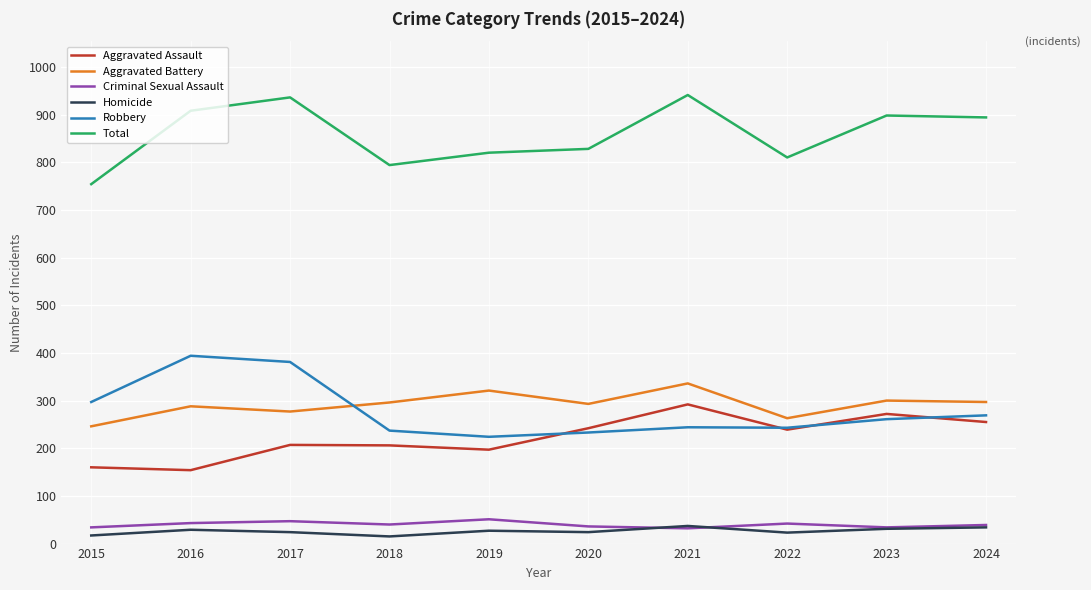

The Criminal Sexual Assault series shows 34 at 2023. True or false?

True